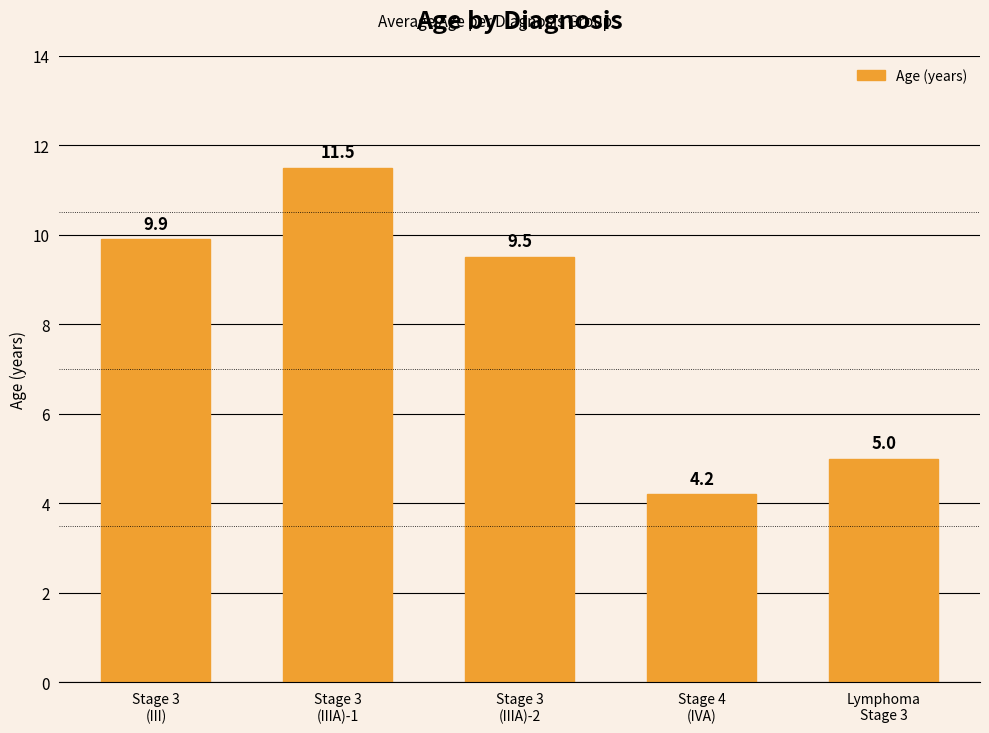

What is the label of the 4th bar from the right?

Stage 3
(IIIA)-1